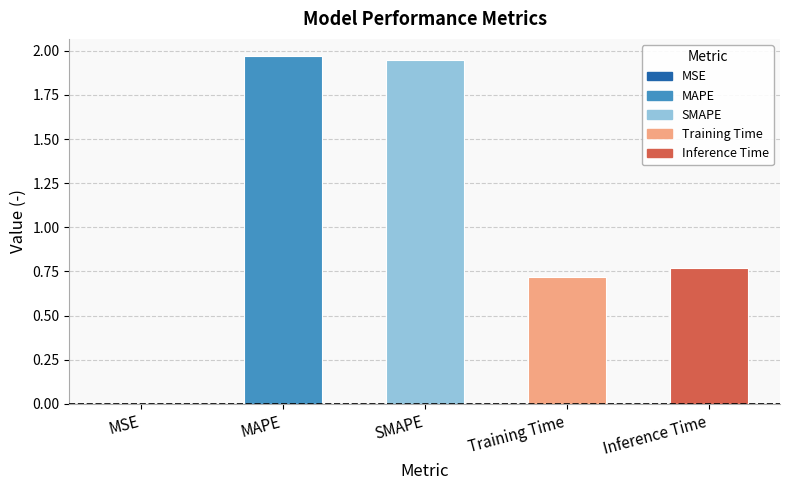

What is the change in value from MSE to SMAPE?

+1.9